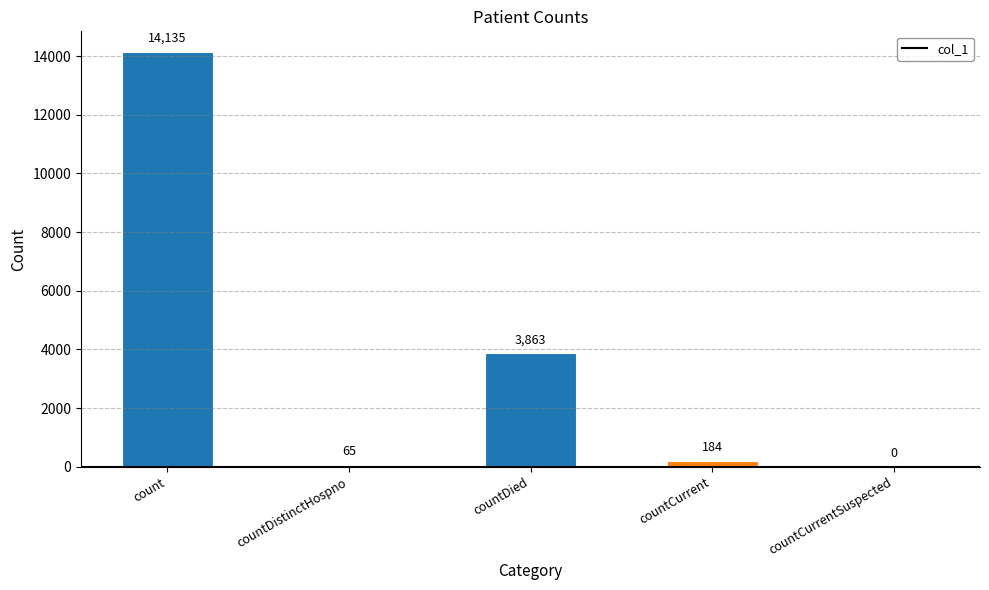

At which category does the chart reach its peak across all series?

count